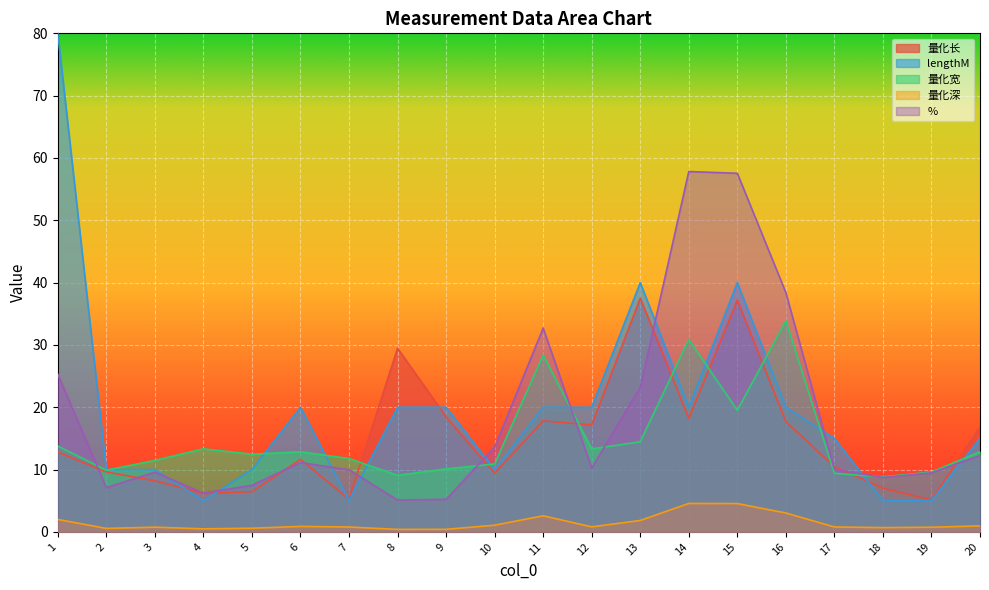

What is the minimum value shown in the chart?

0.4